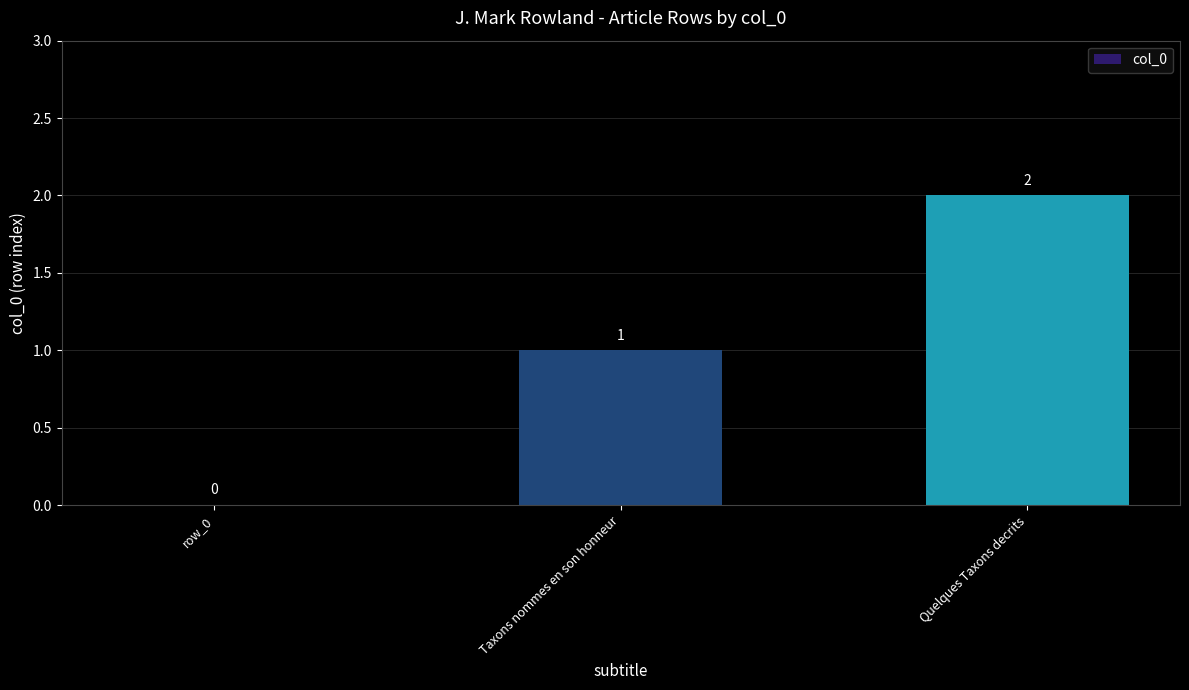

What is the sum of all values?

3